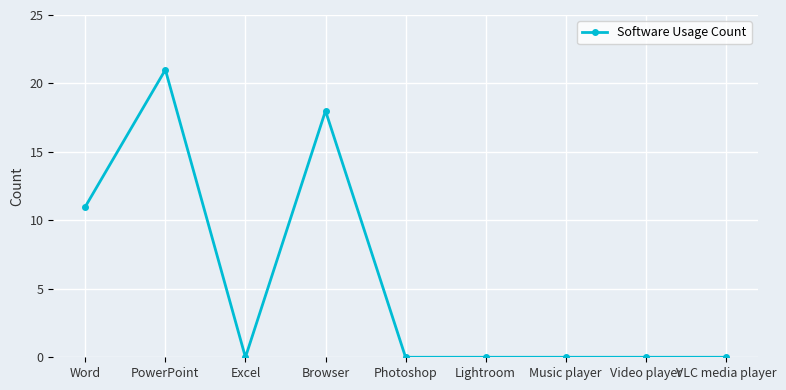

The value at Music player is 0. True or false?

True